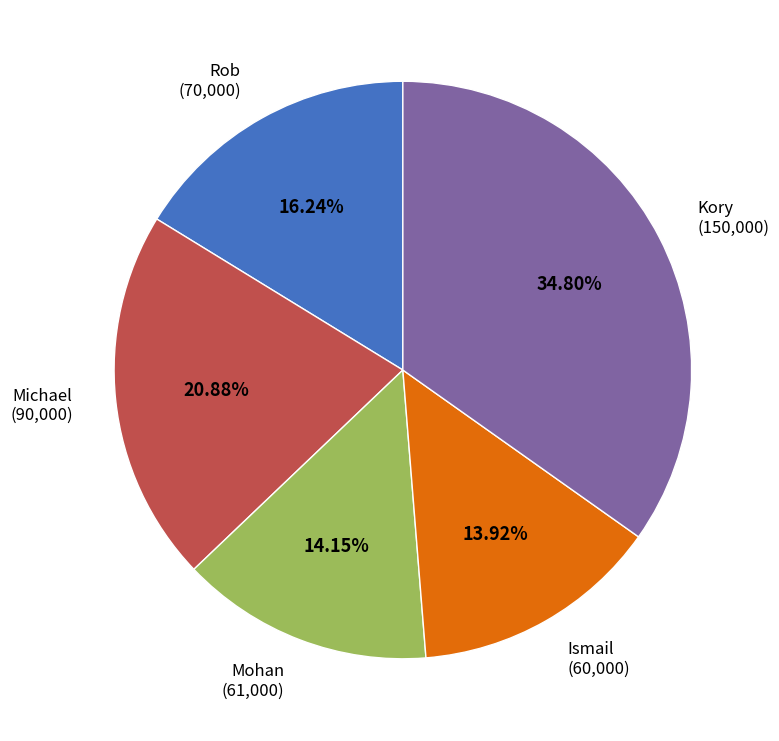

Does any single category account for the majority?

No